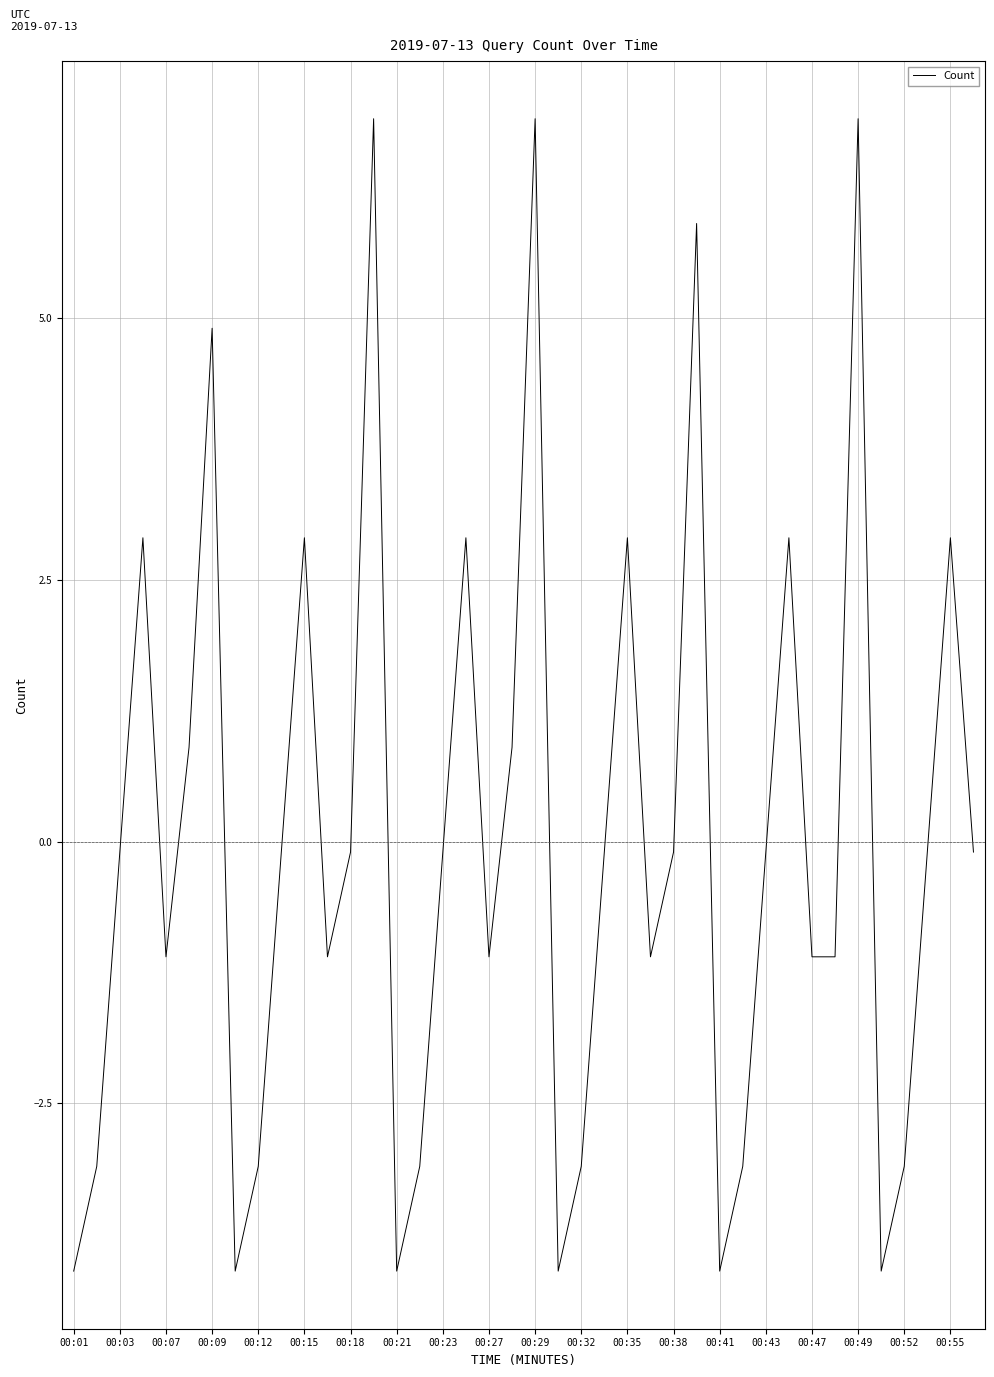

How many lines are shown in the chart?

1